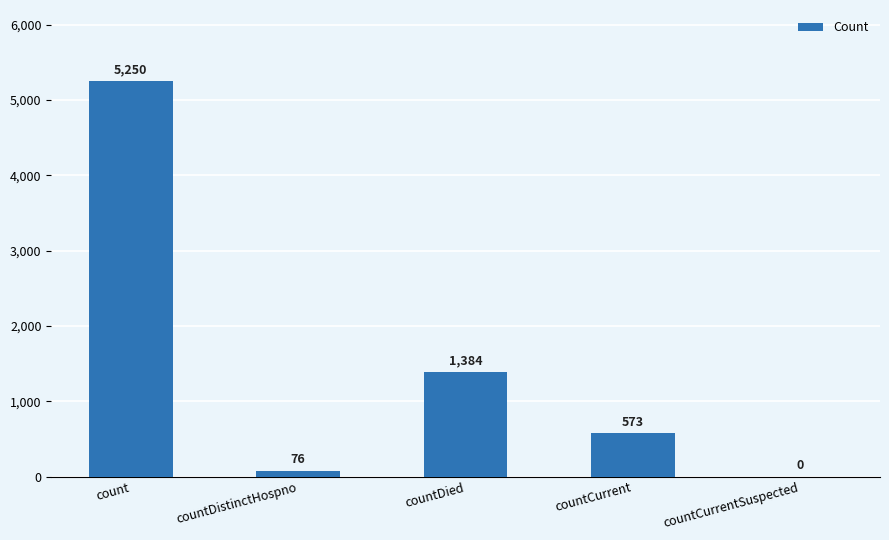

Which has a higher value, countCurrentSuspected or countDied?

countDied